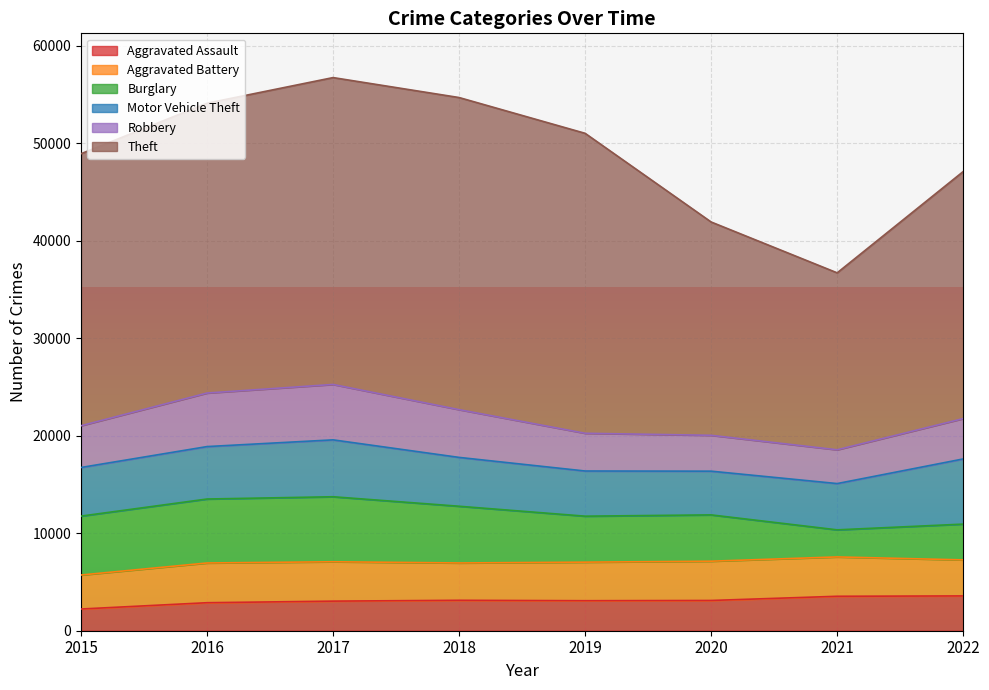

List the series in order of their peak value, lowest first.

Aggravated Assault, Aggravated Battery, Robbery, Burglary, Motor Vehicle Theft, Theft